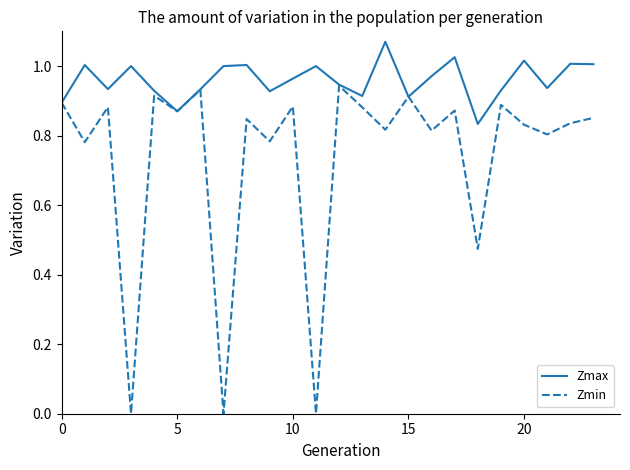

Which series has the largest total across all categories?

Zmax